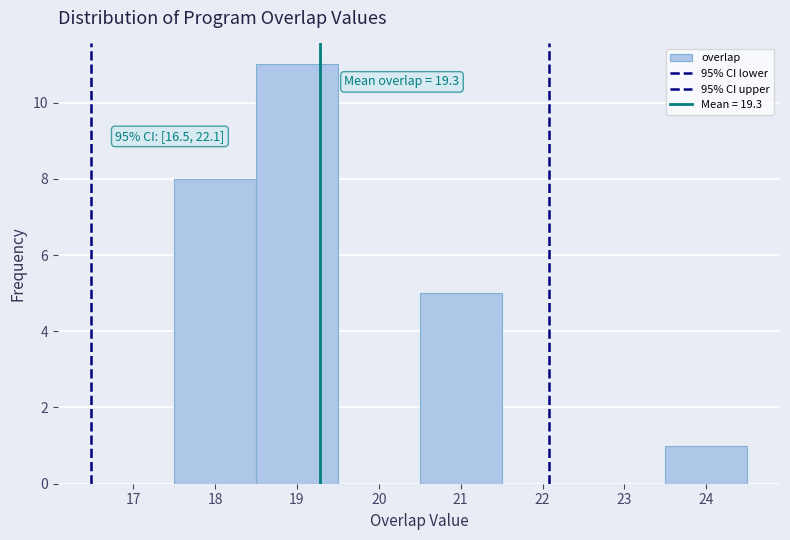

Which range on the x-axis has the tallest bar?

18.5 to 19.5